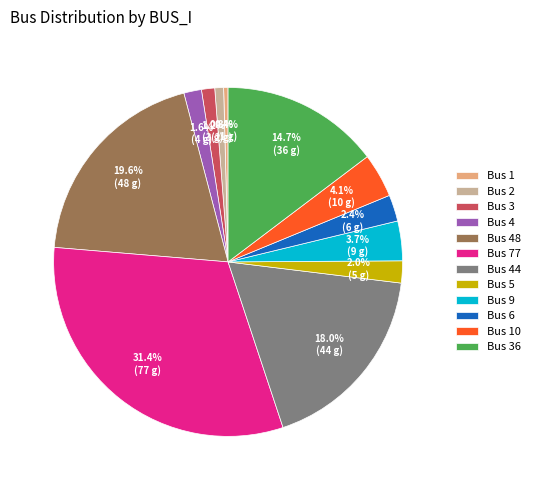

Is there any slice that represents more than half of the pie?

No